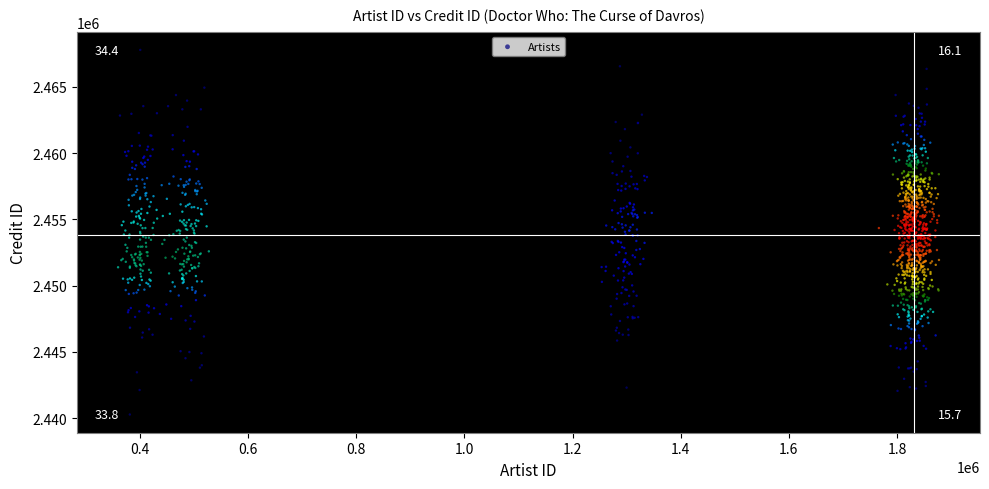

What is the range of X values (max minus min)?

1518111.6